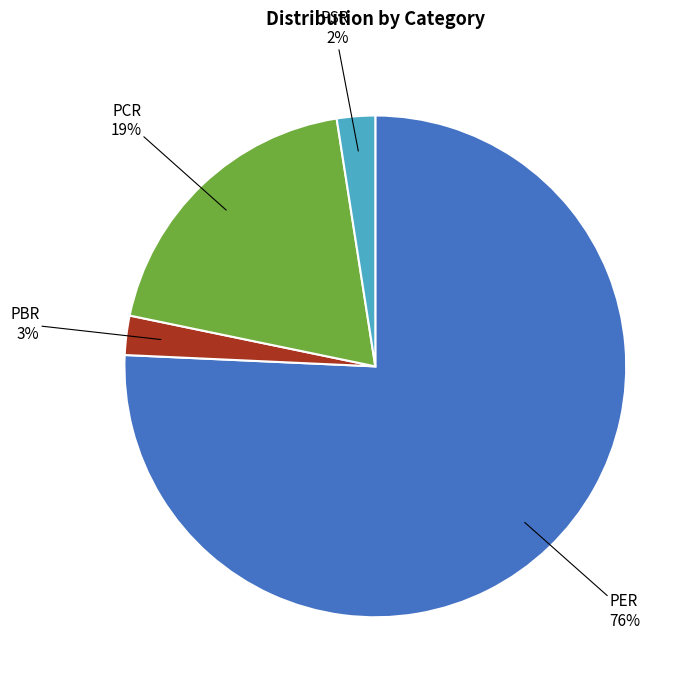

Is there any slice that represents more than half of the pie?

Yes